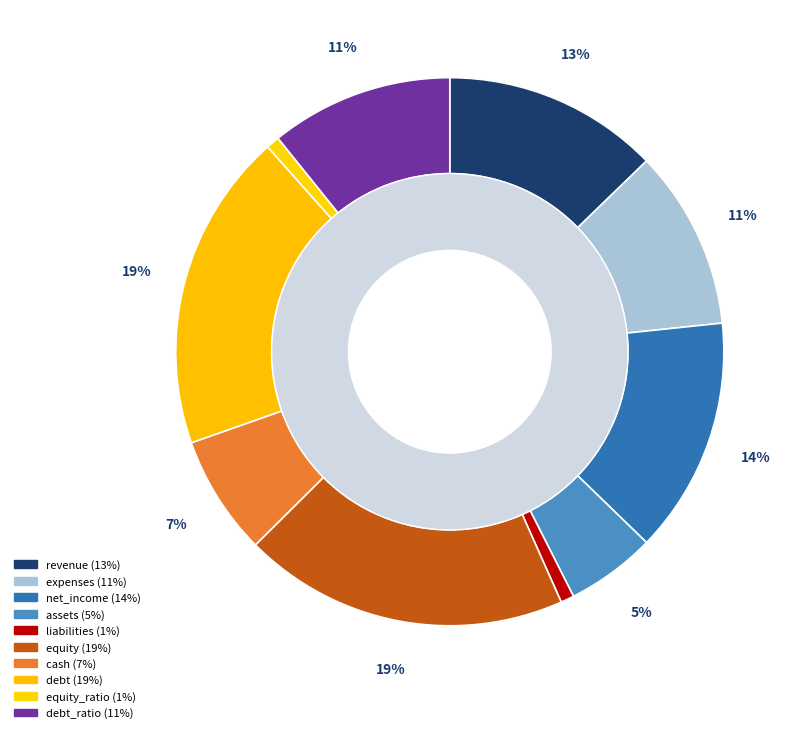

Is cash the majority of the pie?

No